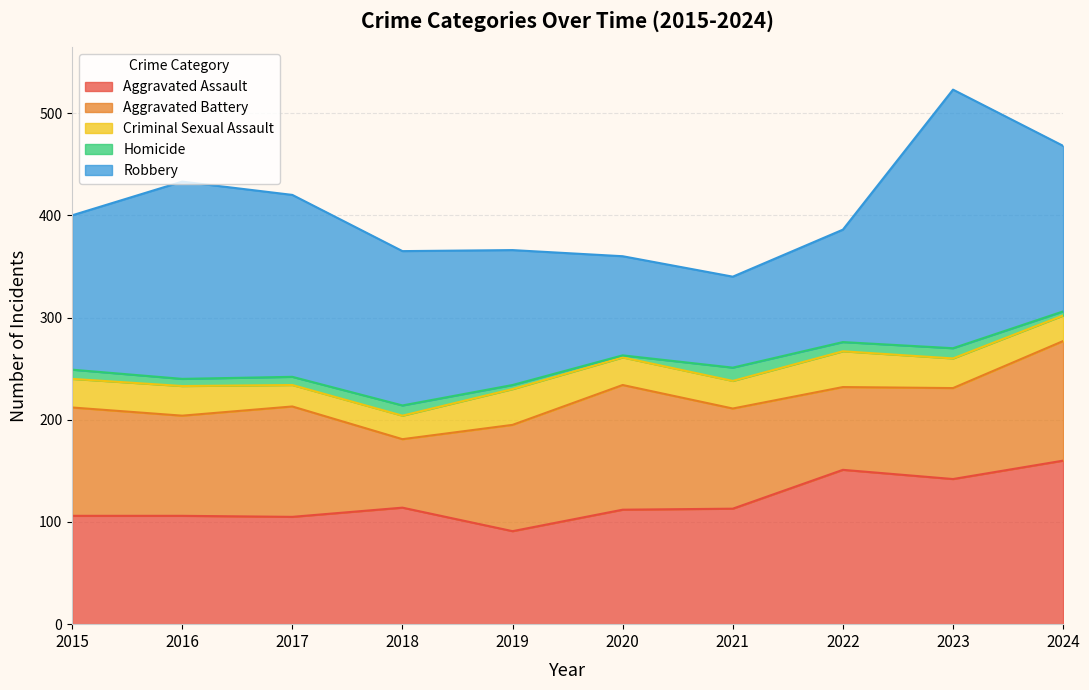

The value of Robbery at 2019 is 235. True or false?

False